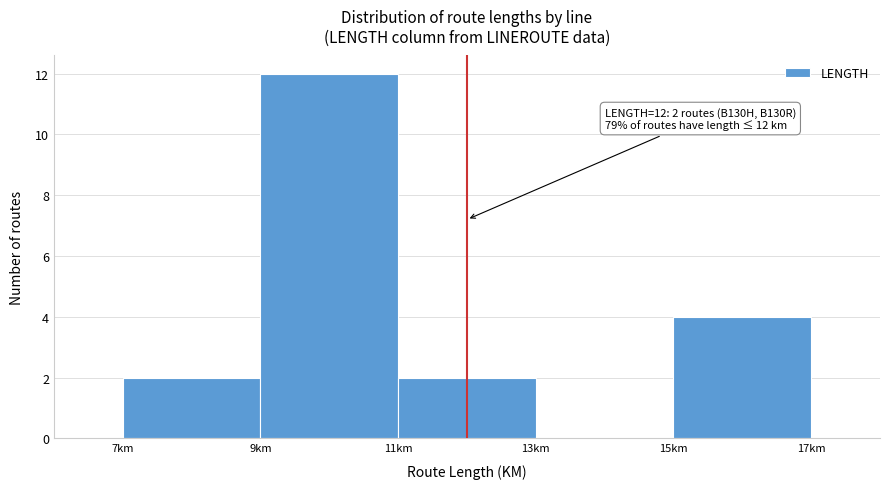

Which range on the x-axis has the tallest bar?

9 to 11